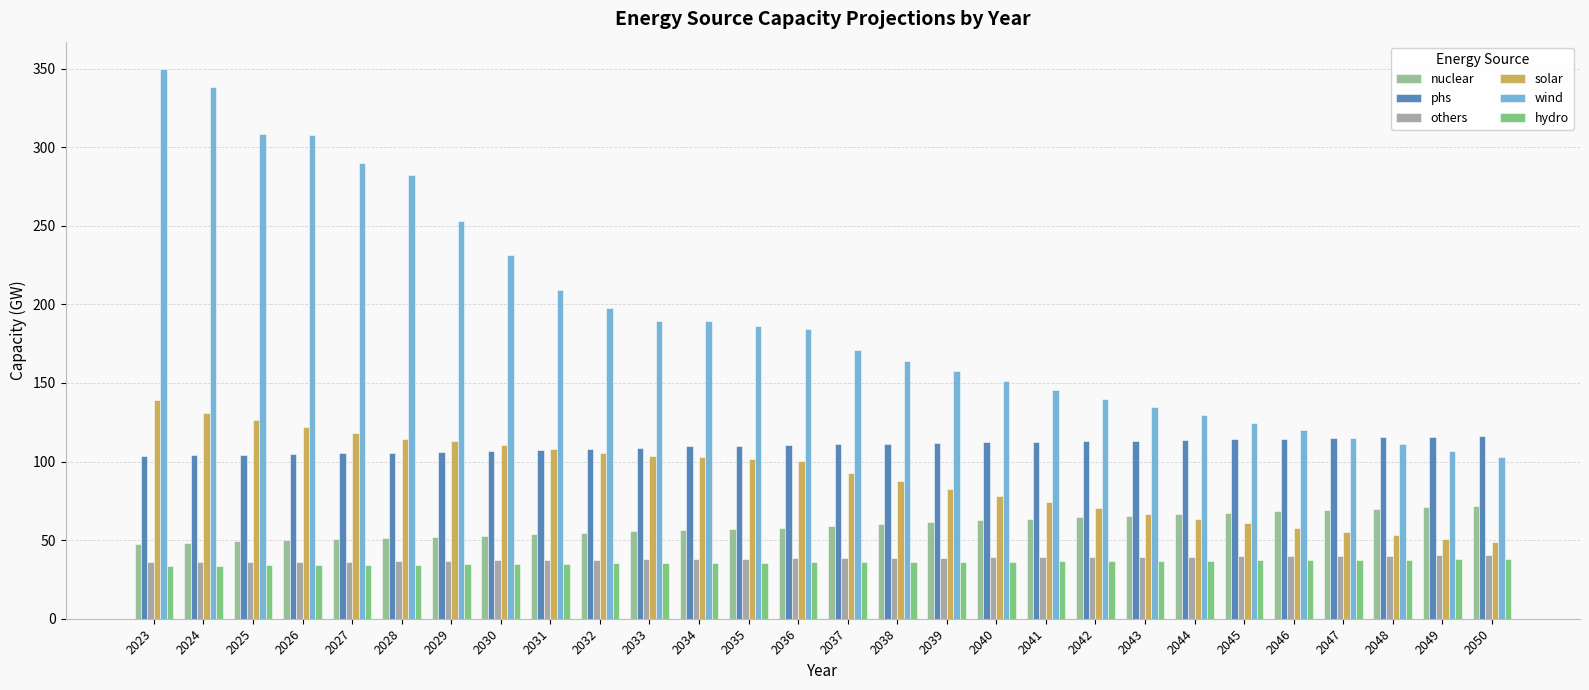

Is the value of wind at 2031 greater than the value of solar at 2040?

Yes